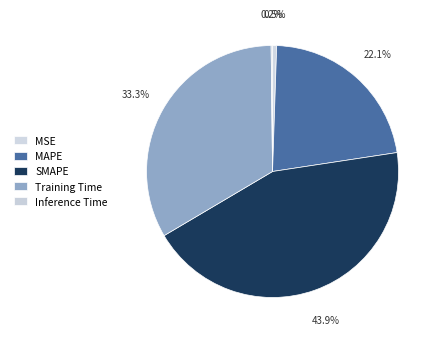

To the nearest percent, what is the difference between the Training Time and SMAPE slice percentages?

11%